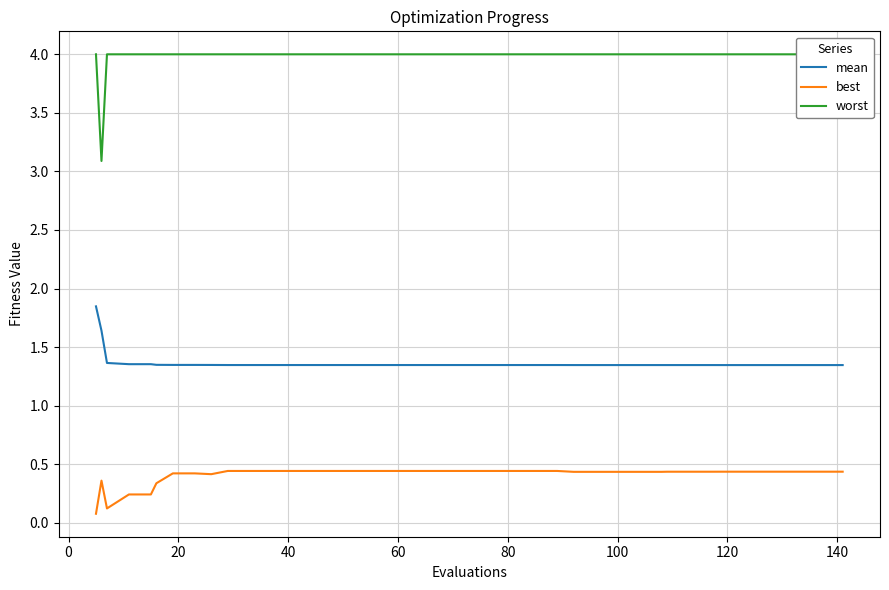

True or false: mean and best intersect in this chart.

False